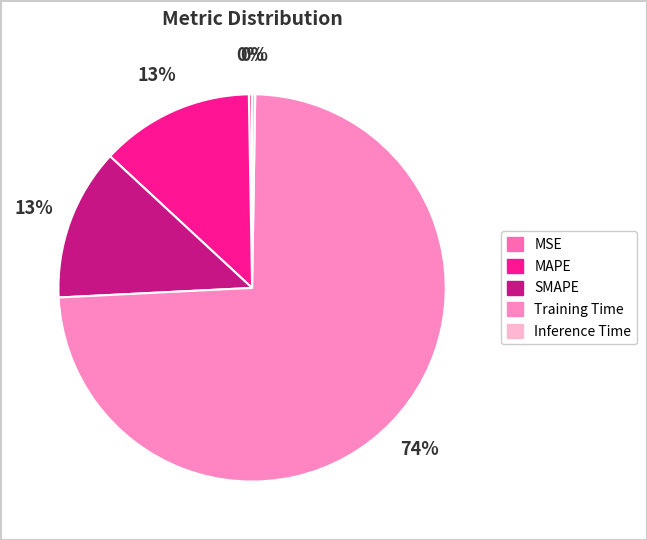

What percentage is the SMAPE slice, to the nearest percent?

13%